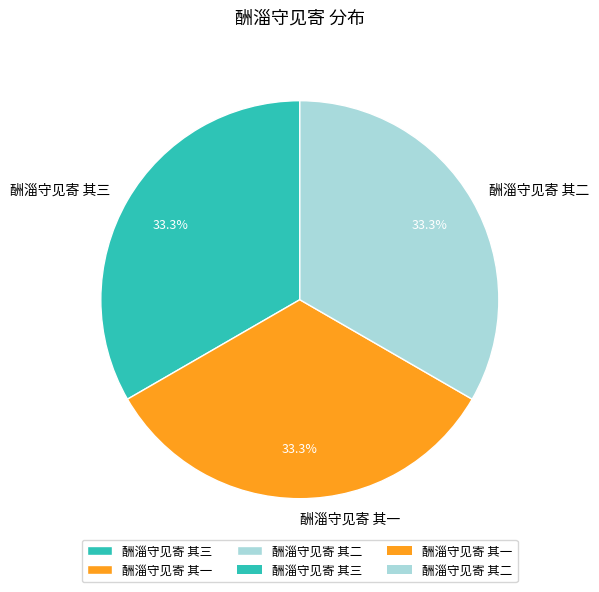

Approximately how many times larger is the value at 酬淄守见寄 其三 compared to 酬淄守见寄 其二?

1.0